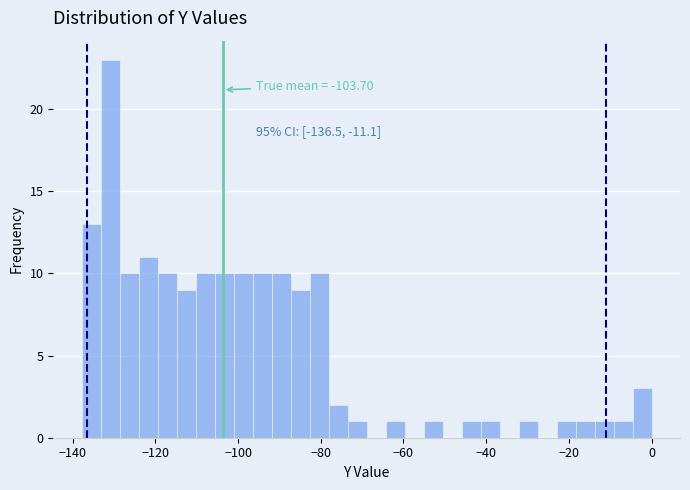

Around what value on the x-axis is the tallest bar? Give the approximate position of its centre, as read against the axis.

-130